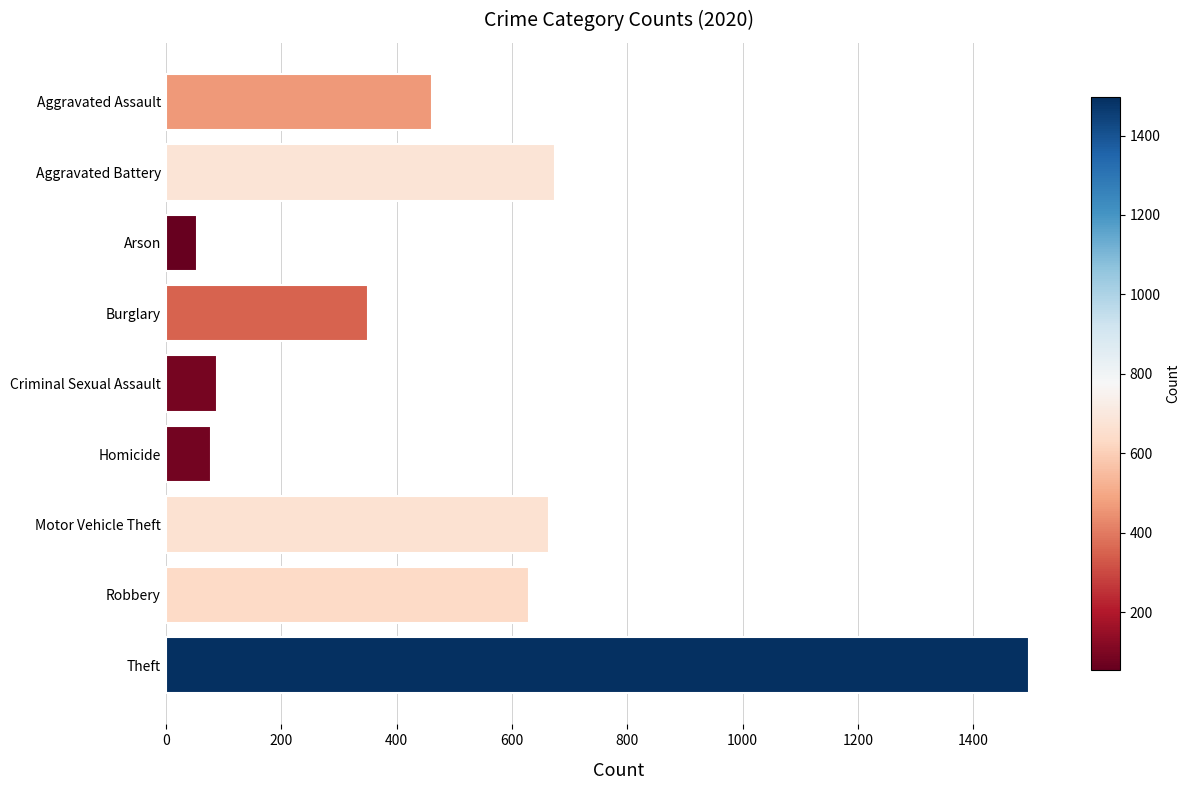

Which category has the highest value across all series?

Theft